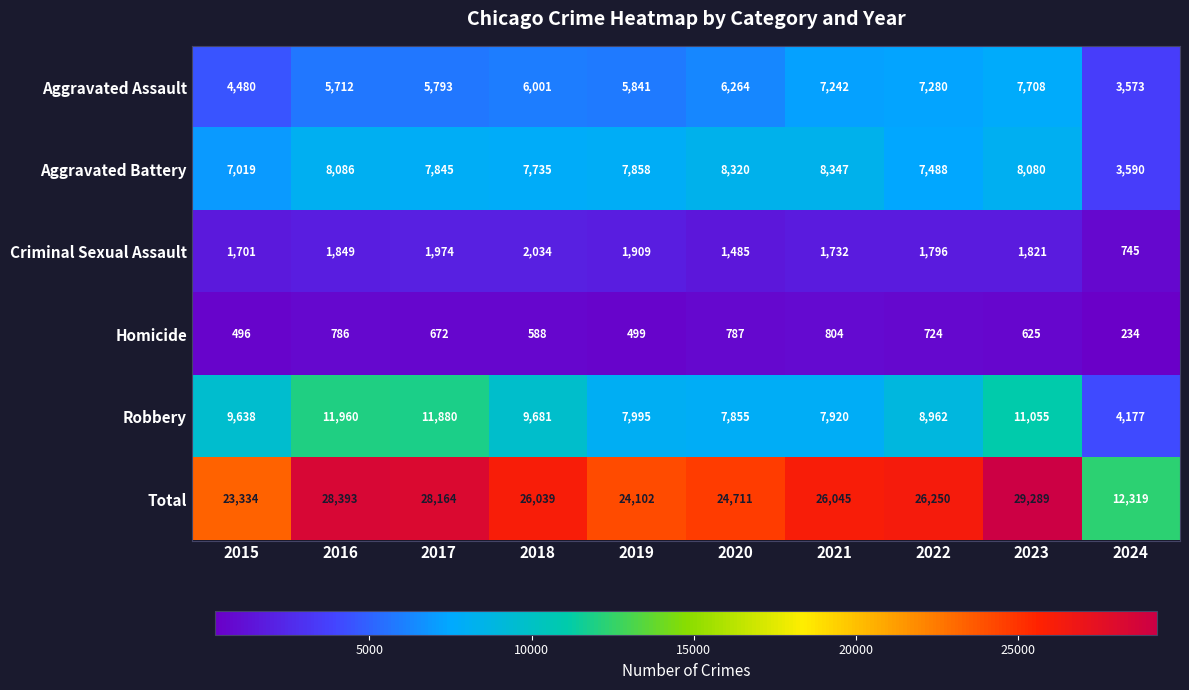

List the series in order of their peak value, lowest first.

Homicide, Criminal Sexual Assault, Aggravated Assault, Aggravated Battery, Robbery, Total